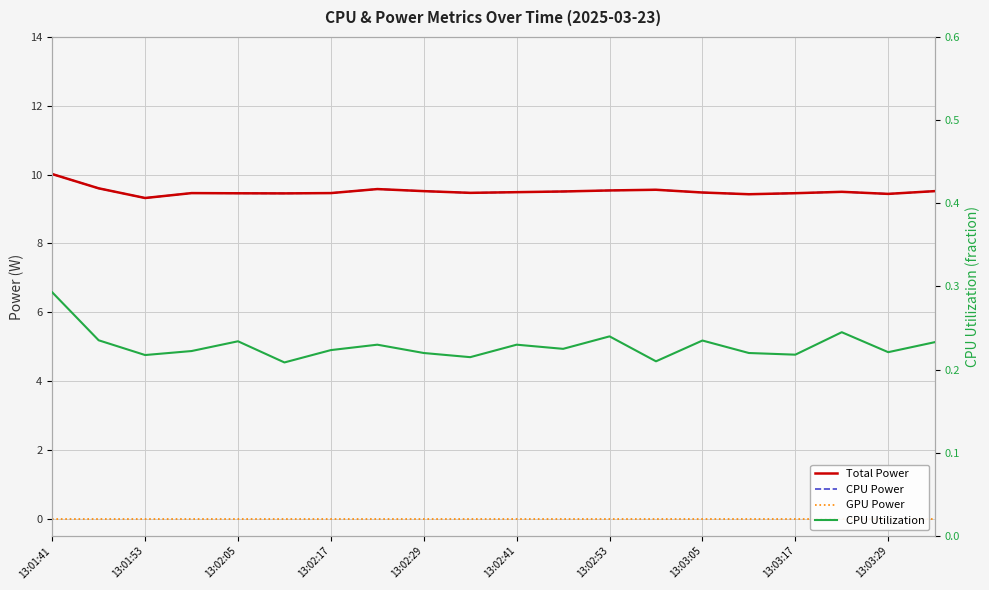

How many lines are shown in the chart?

4